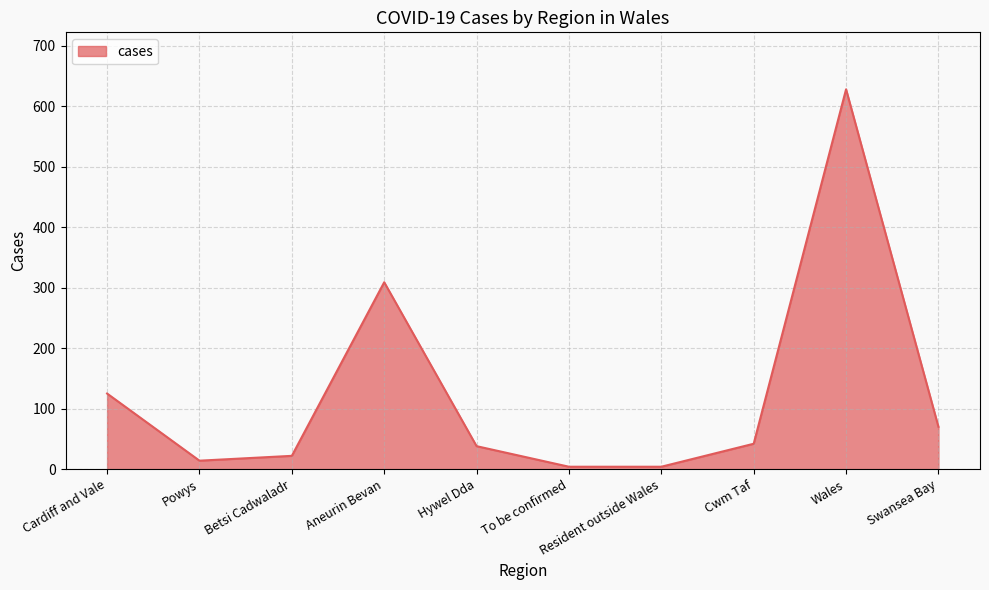

What value does the data have at Cwm Taf?

42